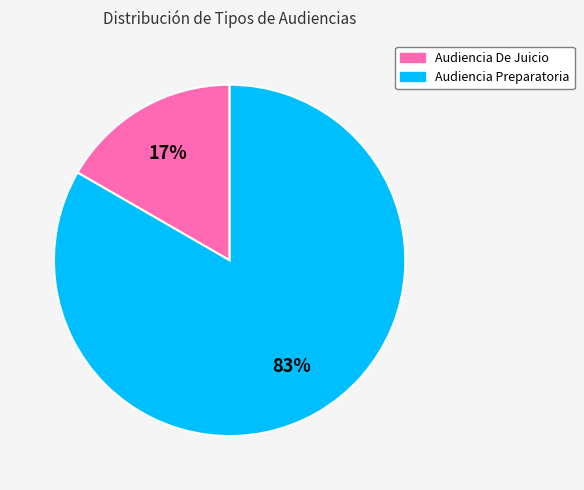

Is it true that Audiencia De Juicio is 17% of the pie?

True